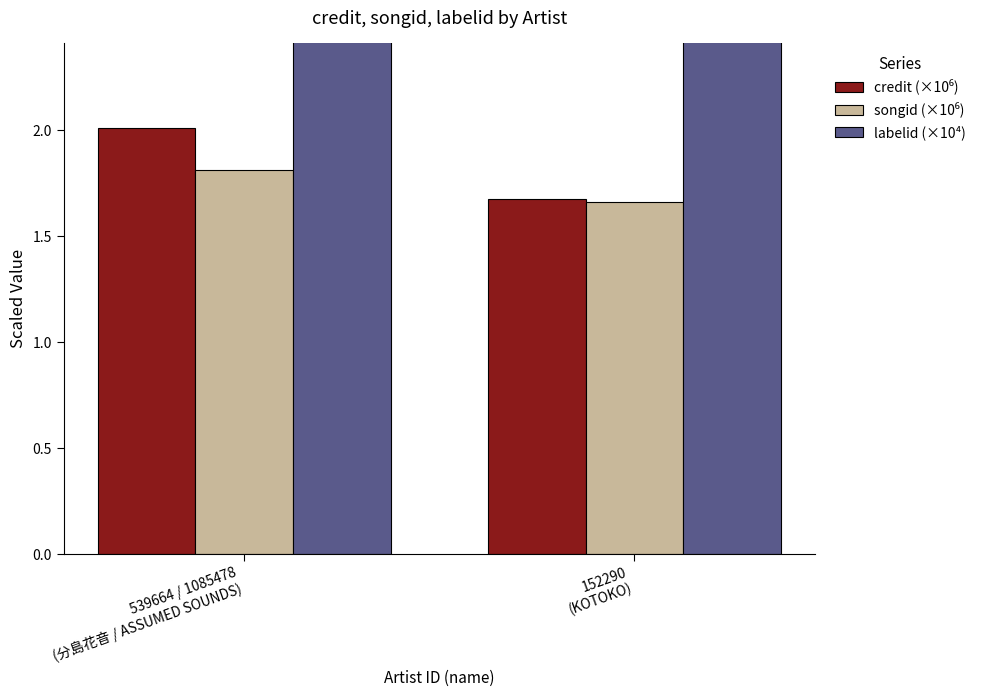

What is the average value of the credit (×10⁶) series?

1.8